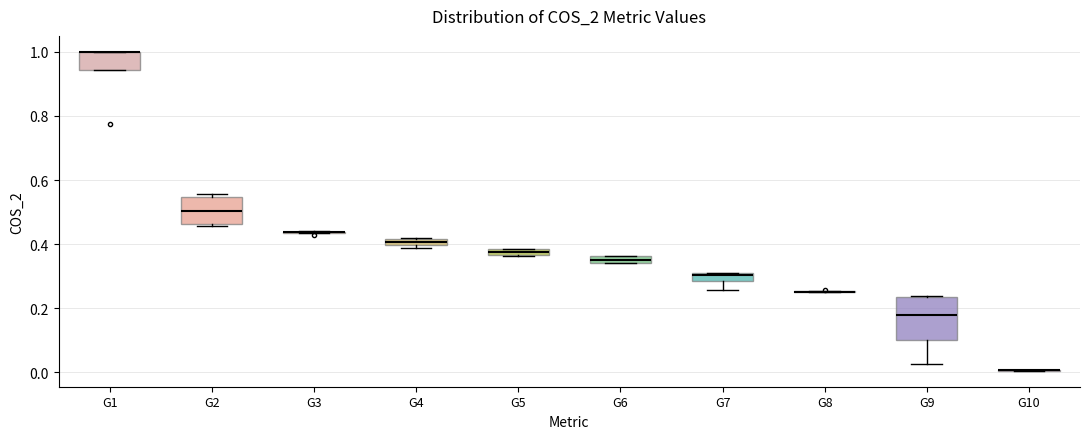

Which box is the tallest, from its lower edge to its upper edge?

G9